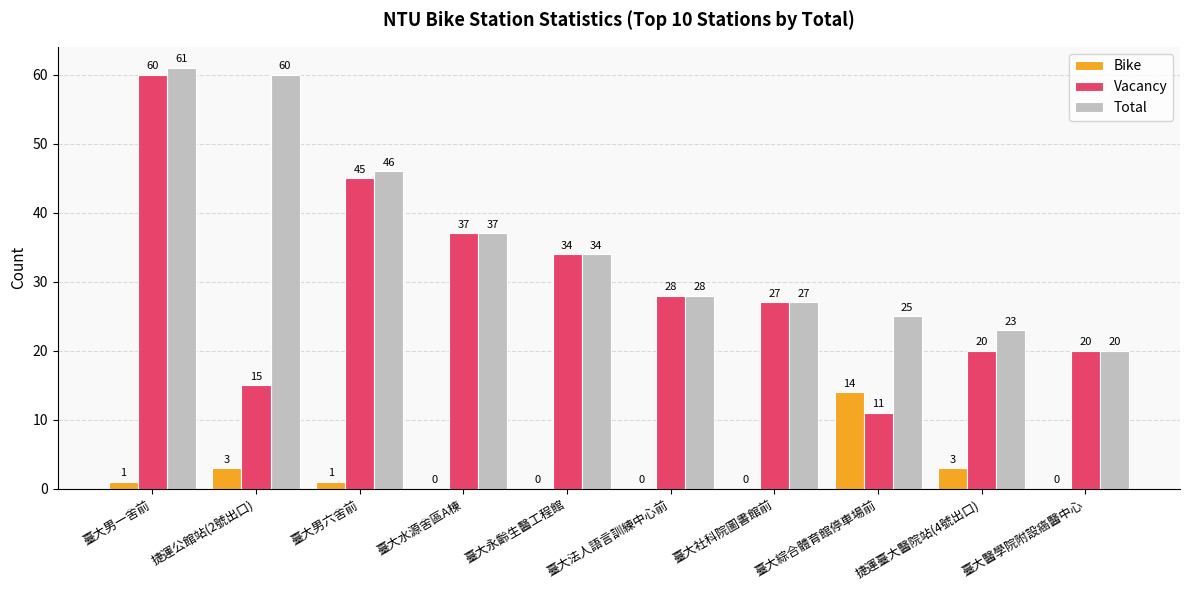

What are all the series names shown in the legend?

Bike, Vacancy, Total